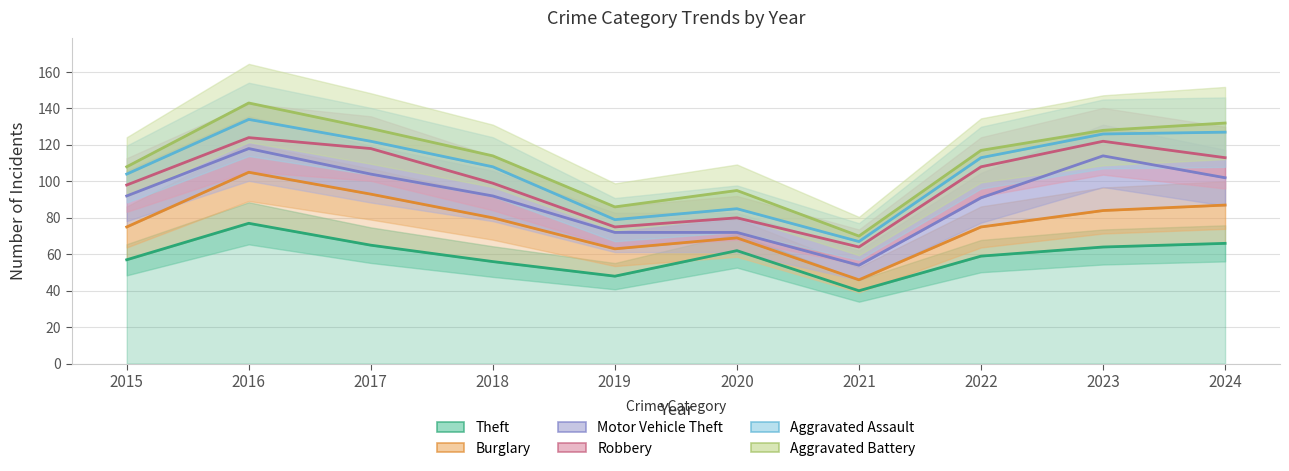

How many distinct data groups are displayed?

6